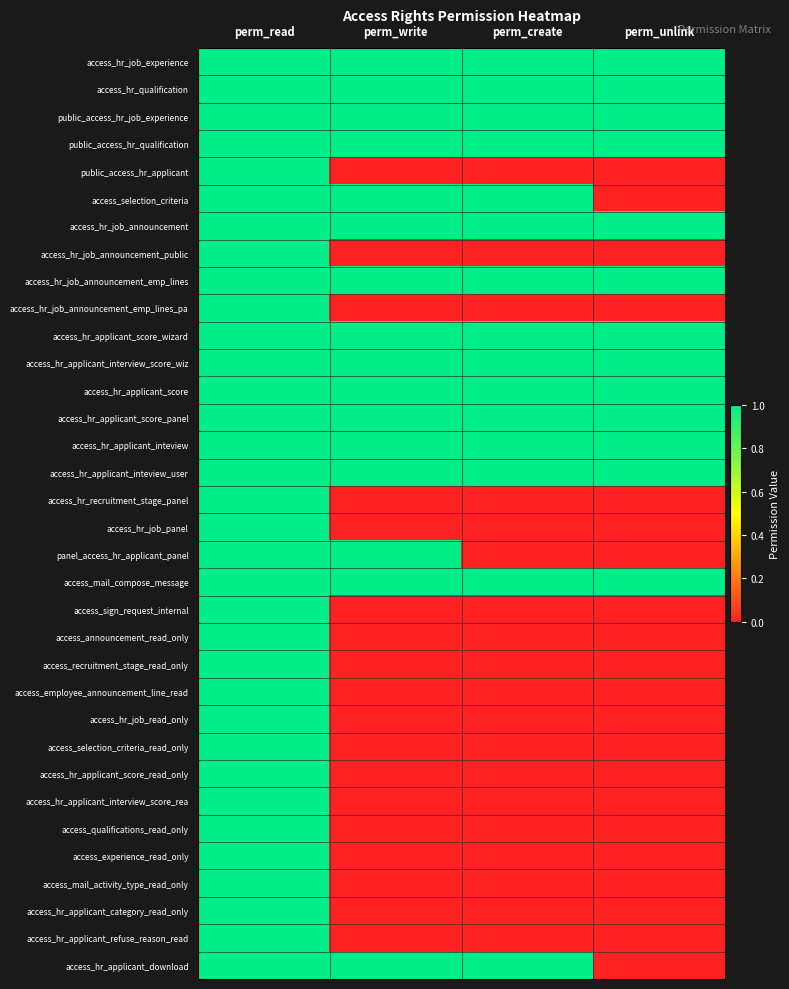

What is the difference between the highest and lowest values at perm_unlink?

1